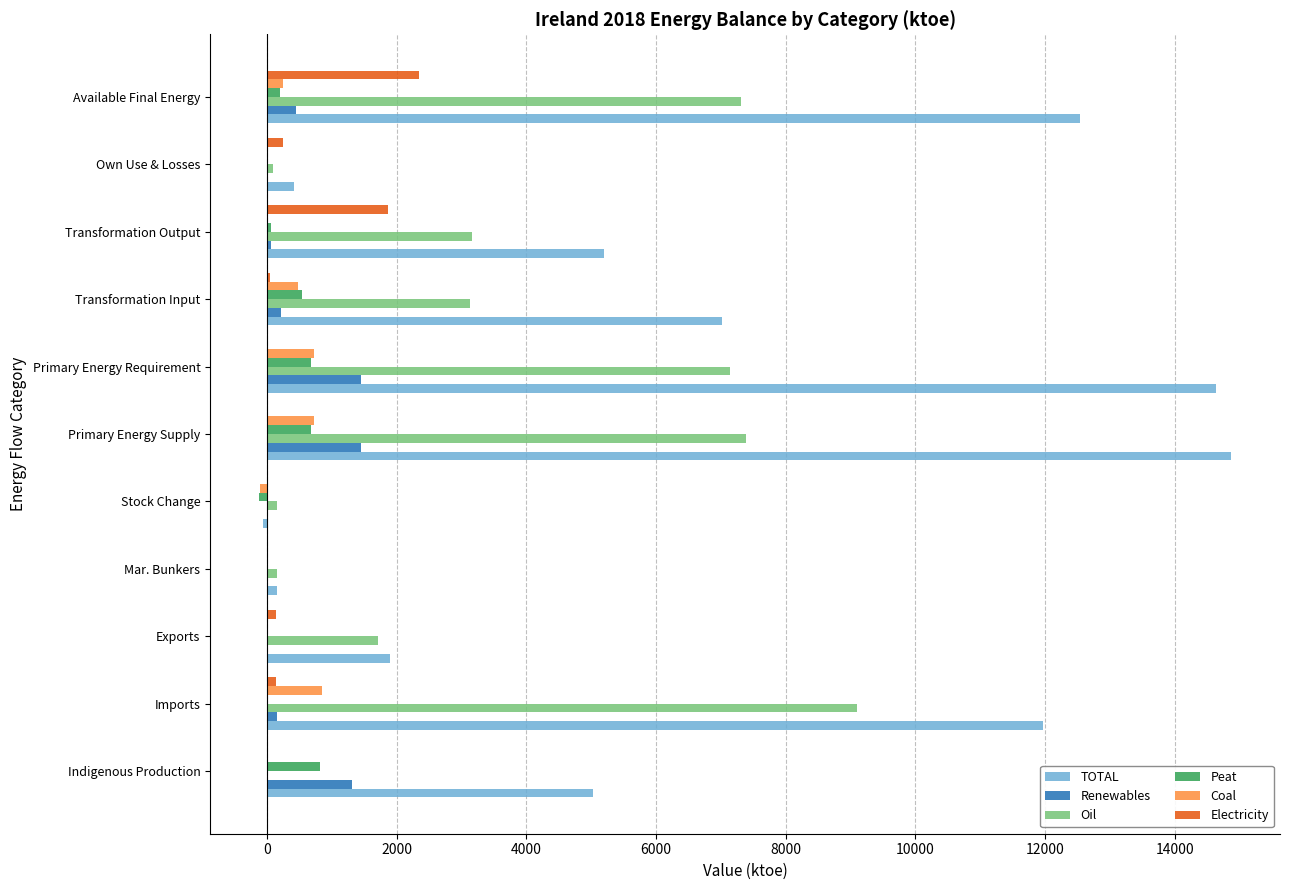

What are all the series names shown in the legend?

TOTAL, Renewables, Oil, Peat, Coal, Electricity